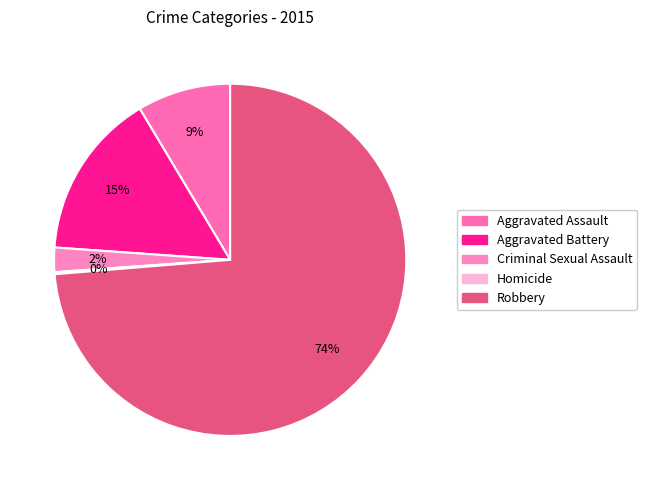

The Homicide slice represents 8% of the pie. True or false?

False